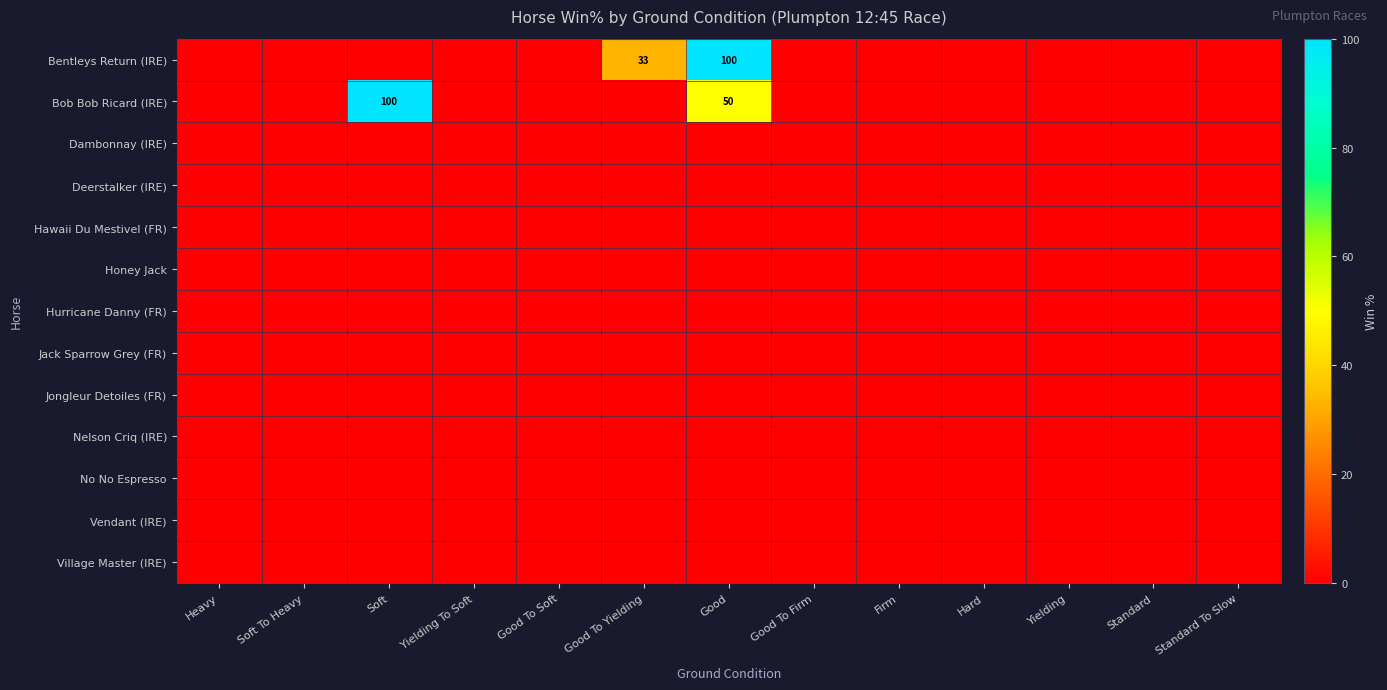

At which category is the sum across all series the highest?

Good